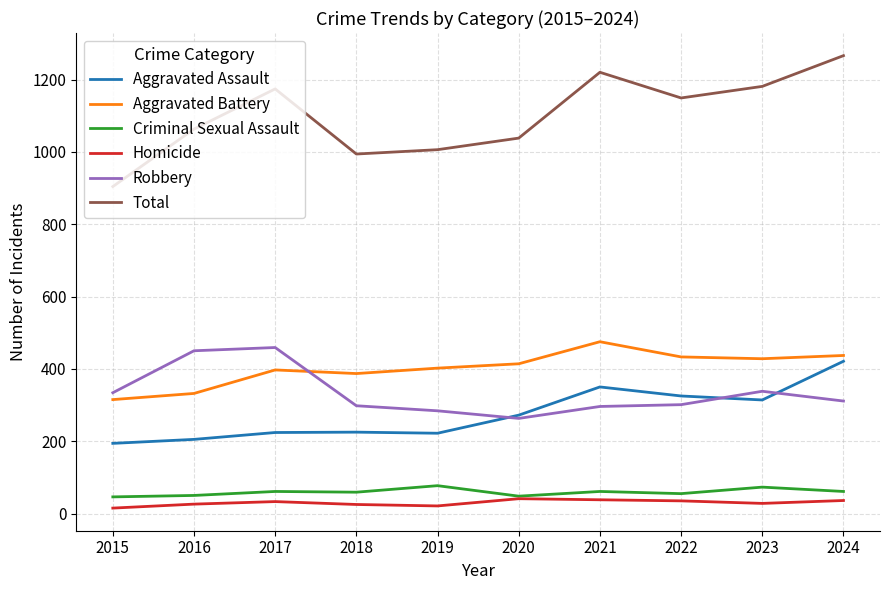

Rank the series by their maximum value, from highest to lowest.

Total, Aggravated Battery, Robbery, Aggravated Assault, Criminal Sexual Assault, Homicide